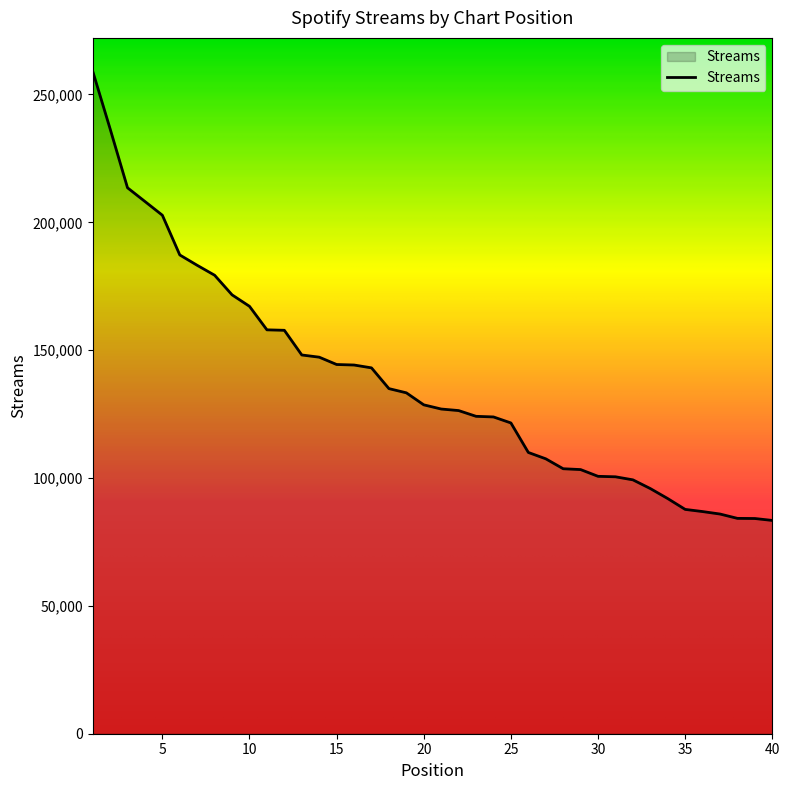

What is the smallest value displayed?

83416